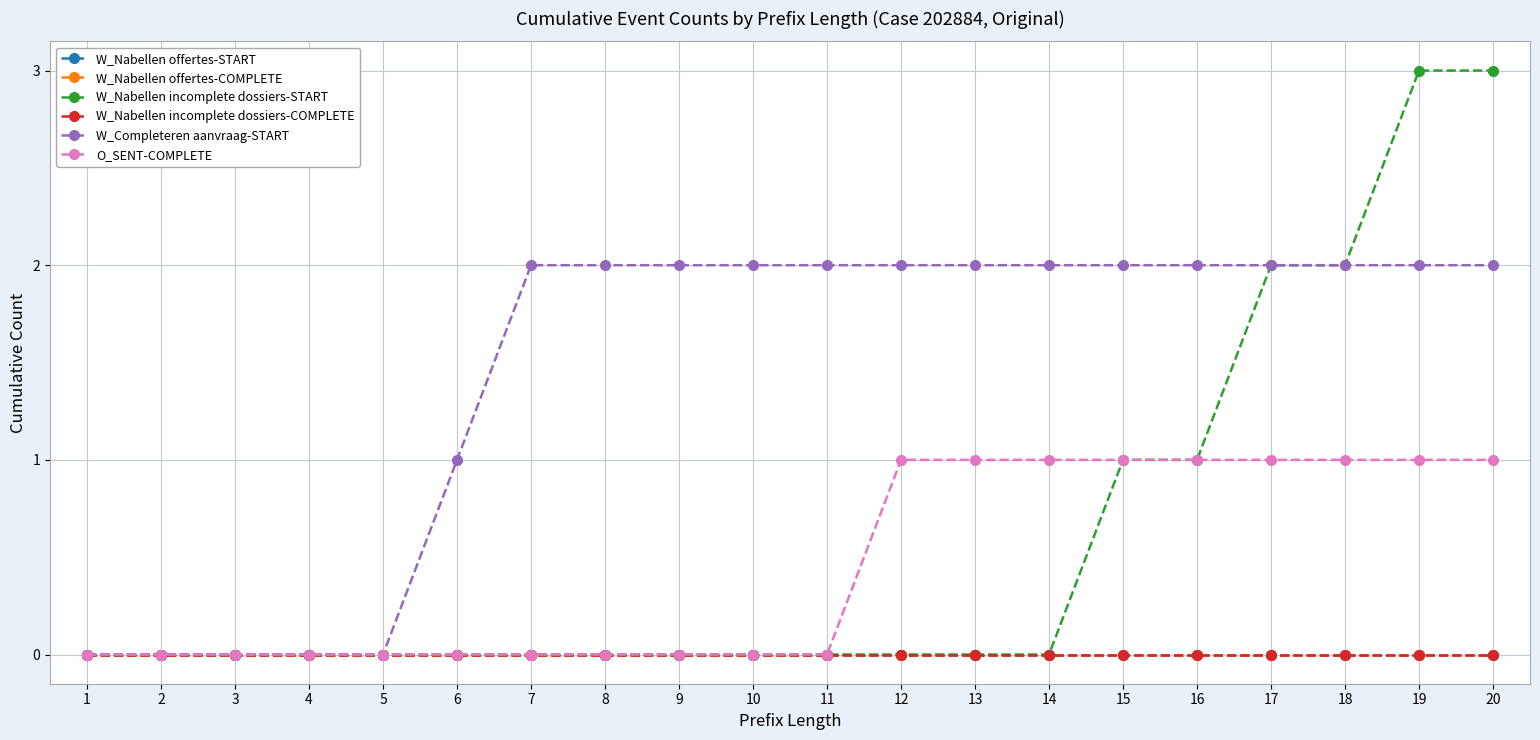

True or false: O_SENT-COMPLETE has more than 0 interior local peaks.

False